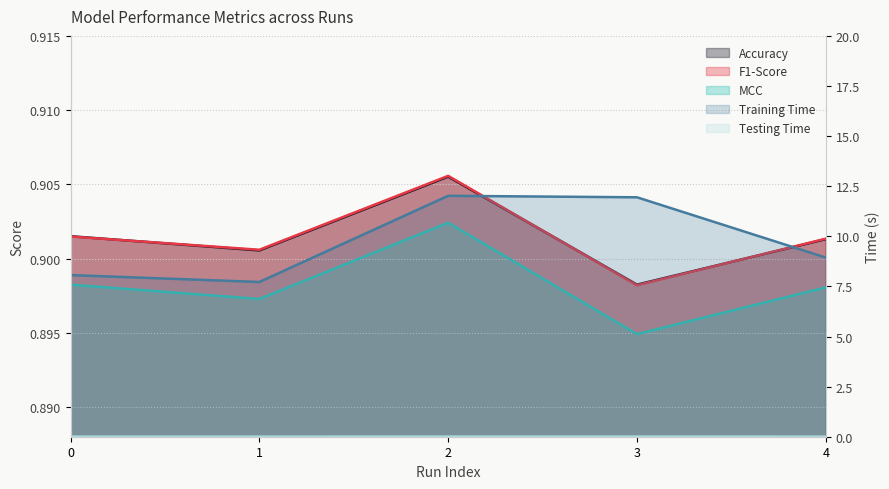

True or false: Training Time and Accuracy cross at least once.

False